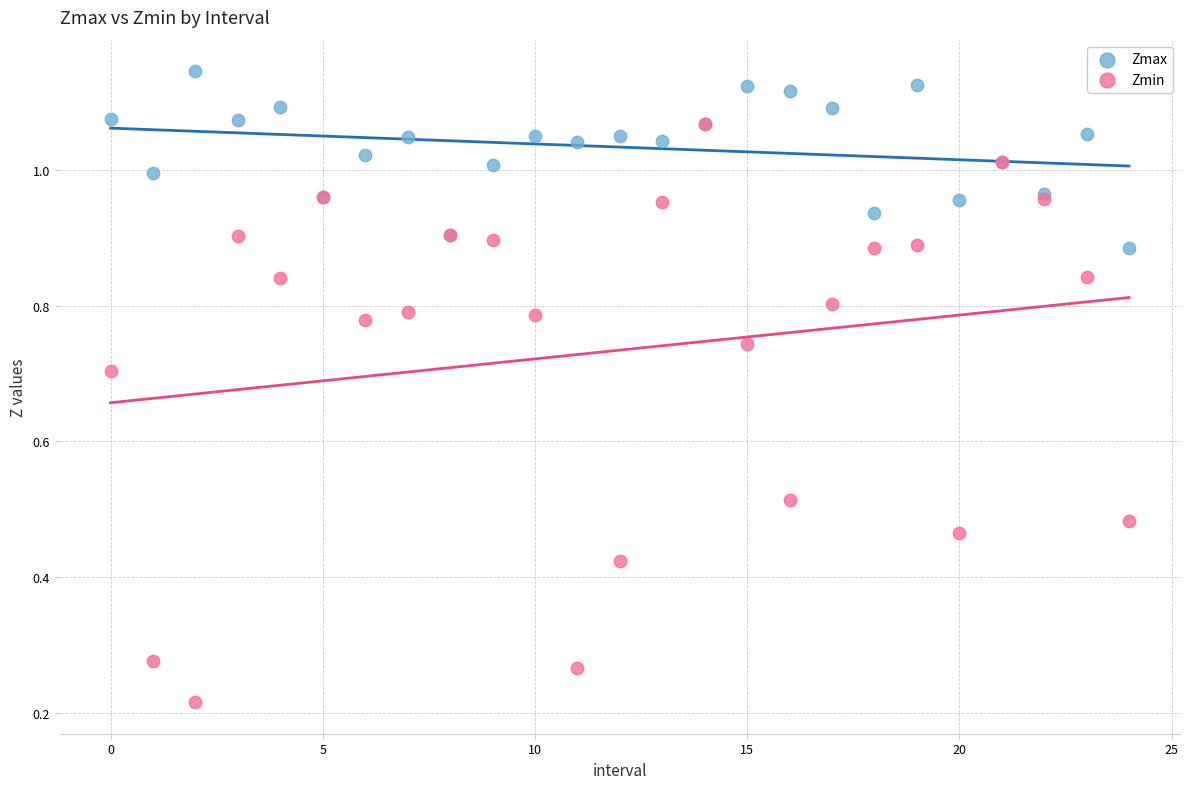

Which series has the largest Y range (max minus min)?

Zmin